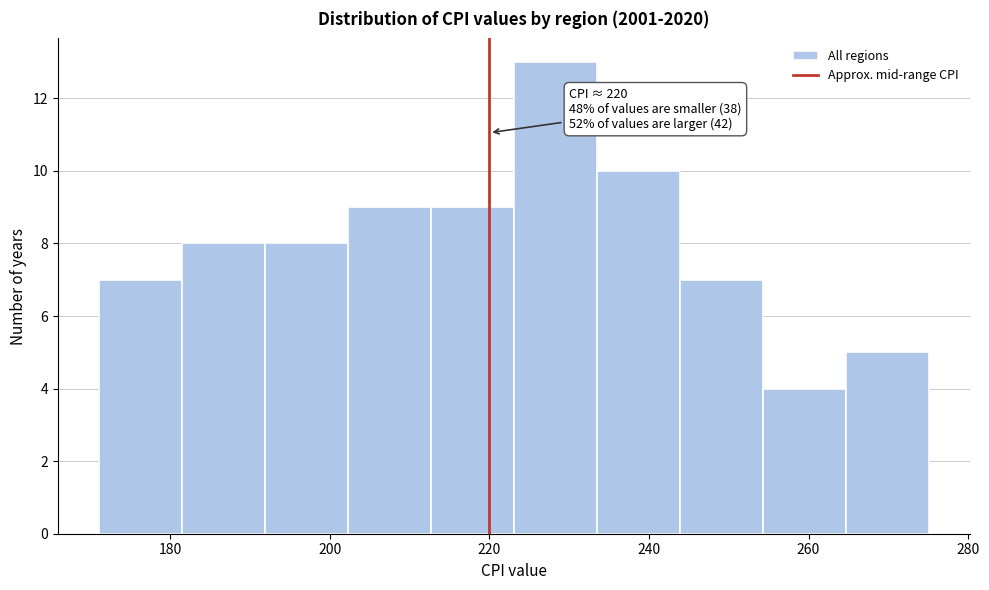

Which range on the x-axis has the tallest bar?

224 to 234